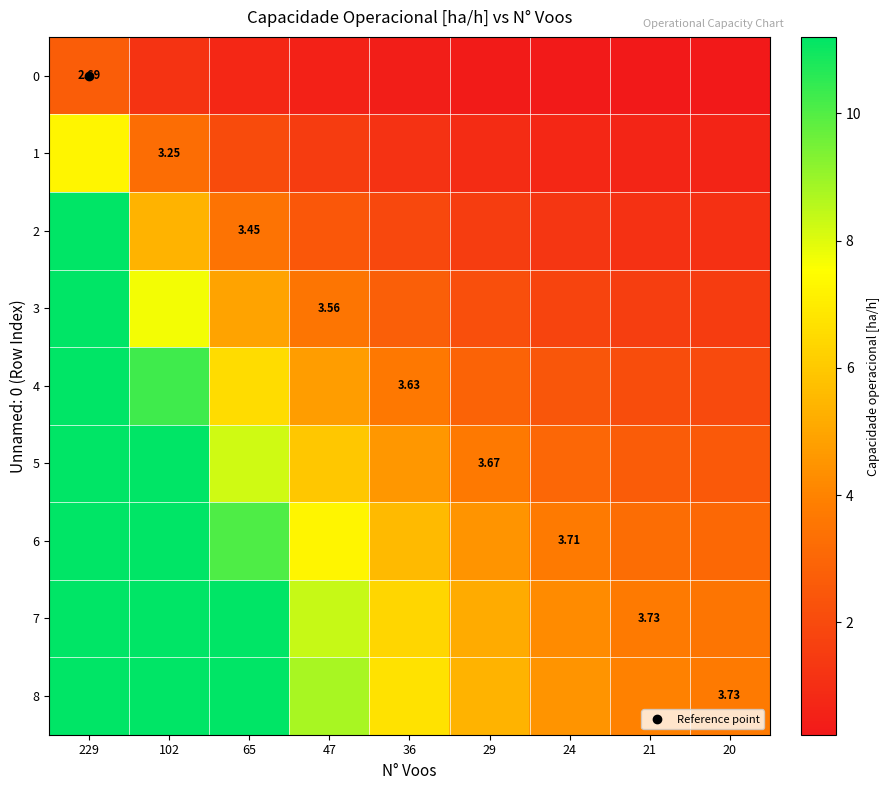

What is the greatest value displayed?

11.2